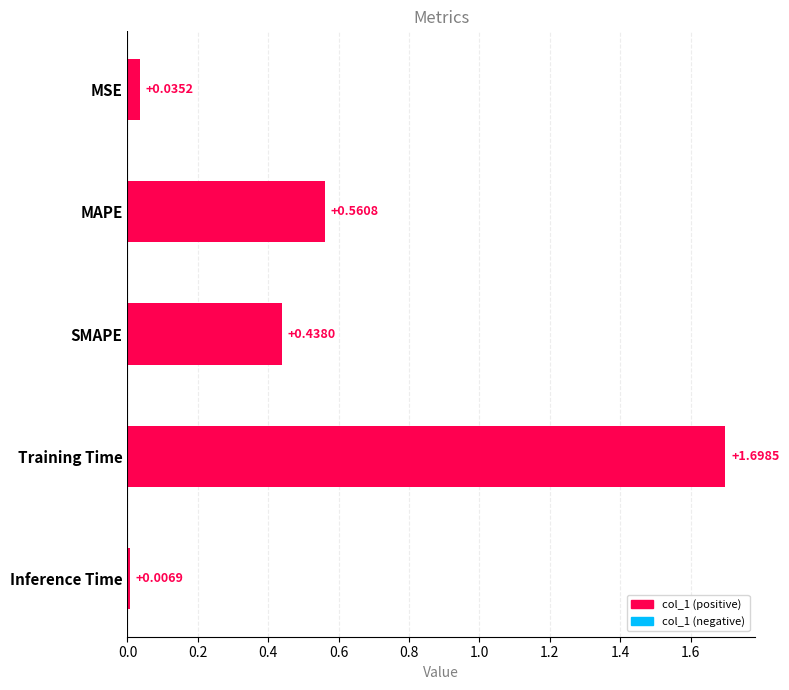

Which has a higher value, SMAPE or MAPE?

MAPE